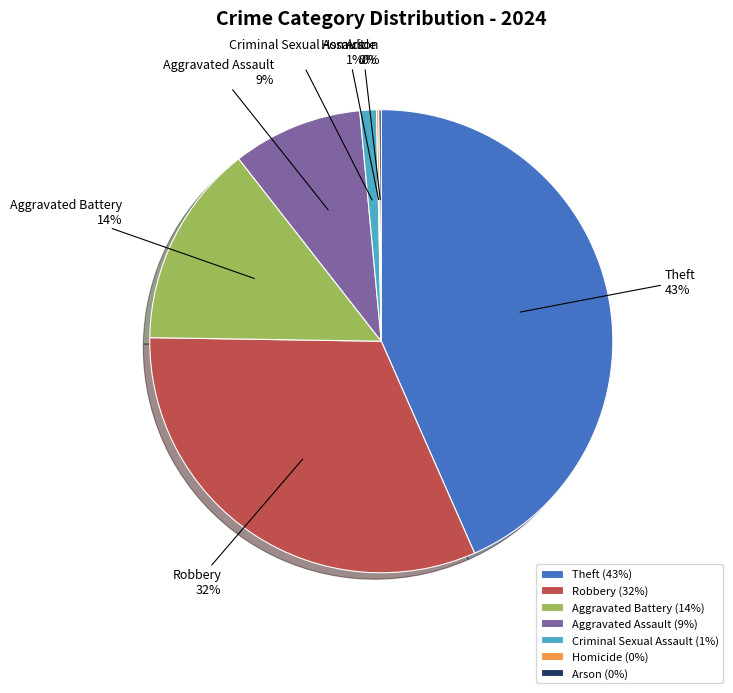

Which slice is the largest?

Theft